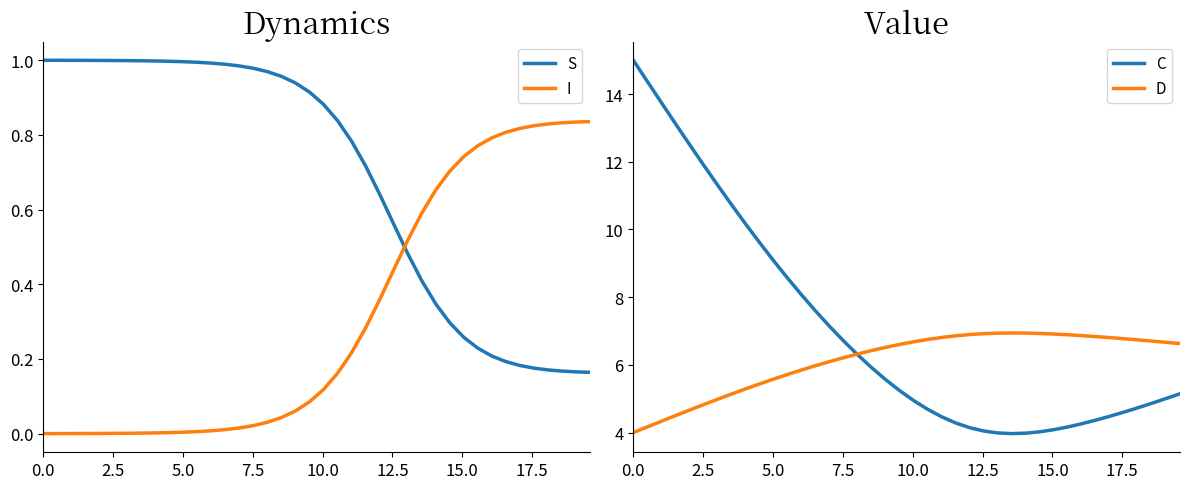

How many intersections are there between S and I?

1